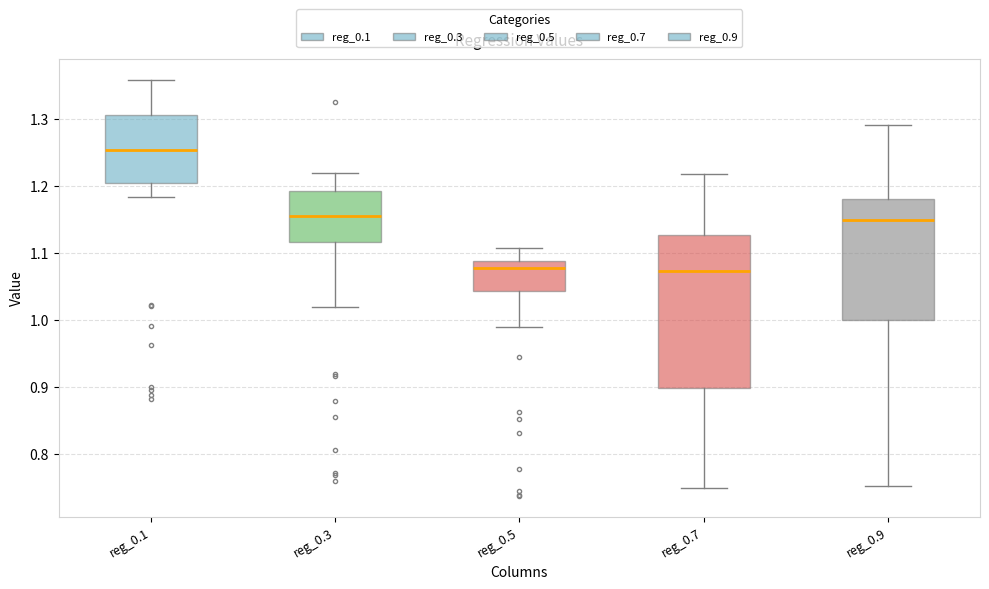

Where does the upper whisker of the box for reg_0.7 end on the y-axis? The values are not printed on the chart, so give them approximately, as read against the axis.

1.22